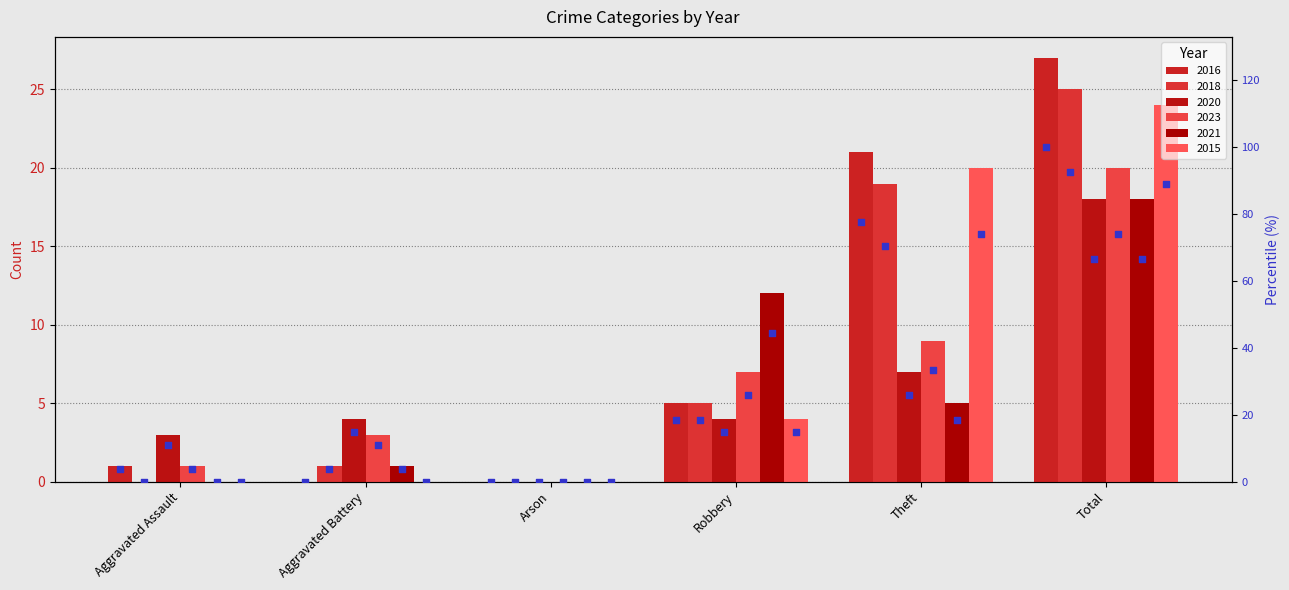

At how many categories does at least one series exceed 19?

2